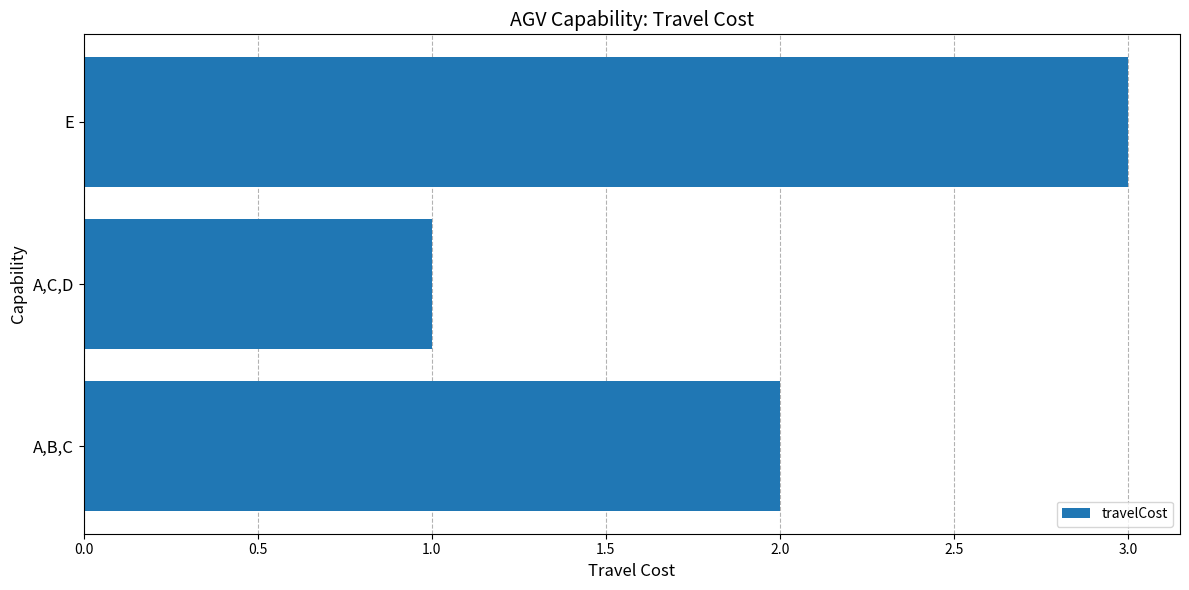

What is the change in value from A,C,D to E?

+2